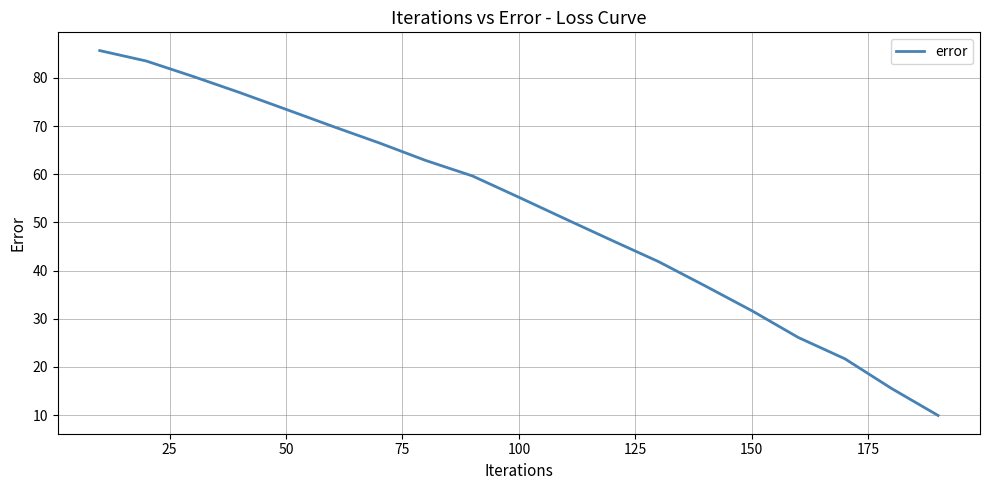

What is the minimum value shown in the chart?

9.9